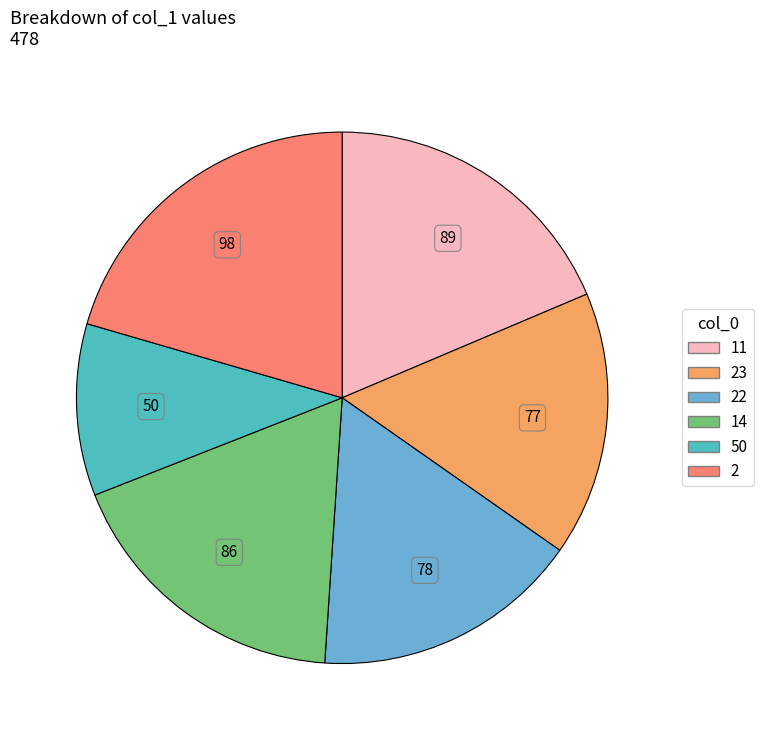

Does any single category account for the majority?

No